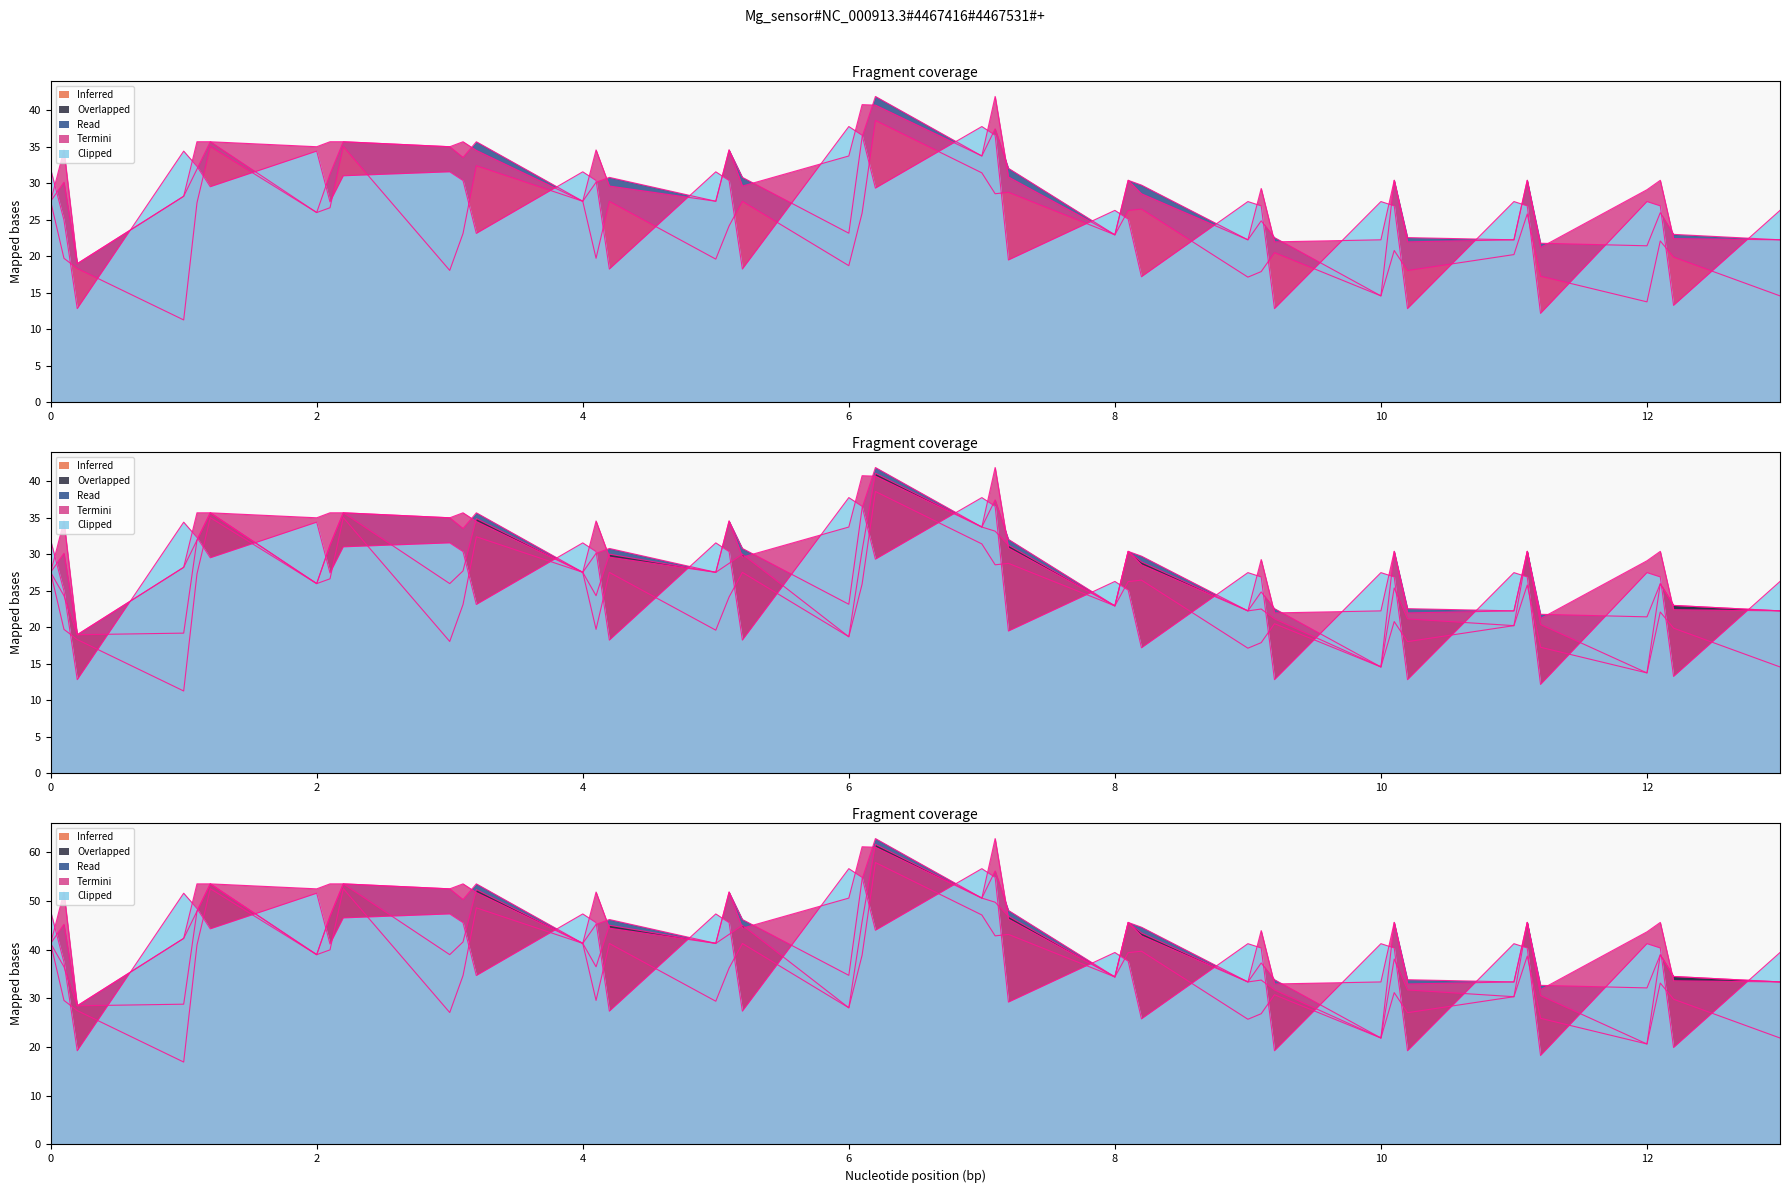

How many lines are shown in the chart?

5